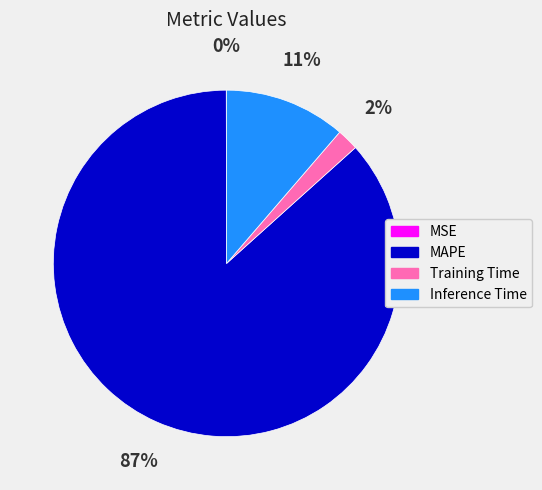

To the nearest percent, what percentage of the pie is Training Time?

2%